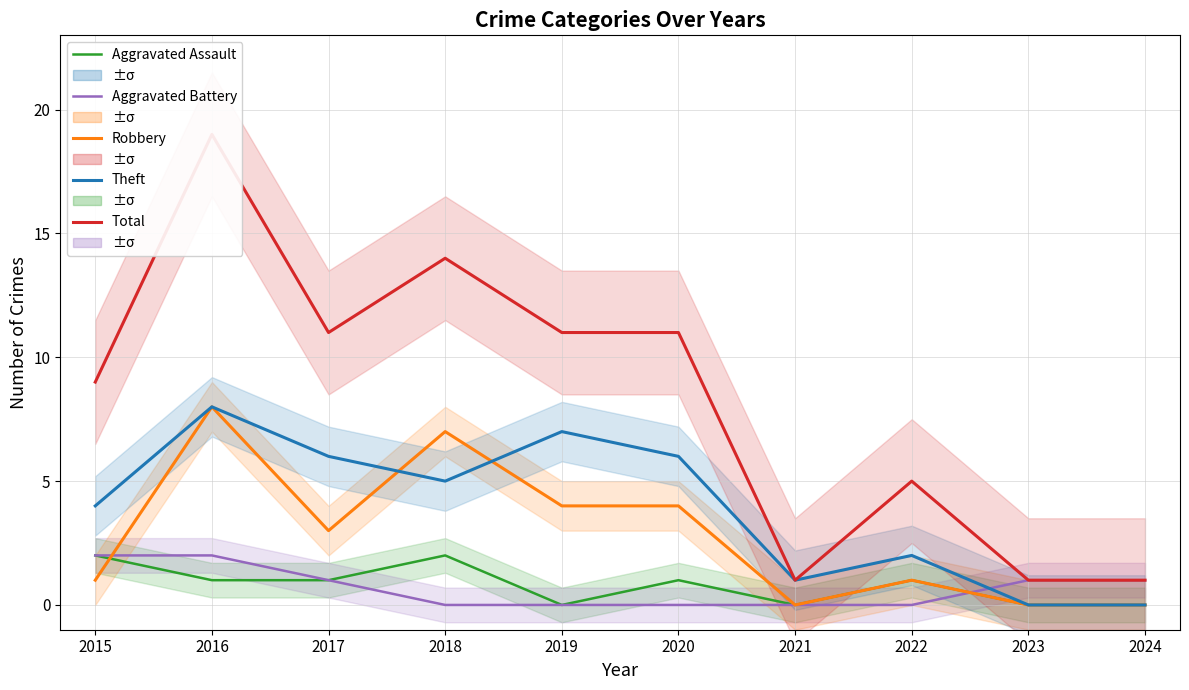

How many lines are shown in the chart?

5